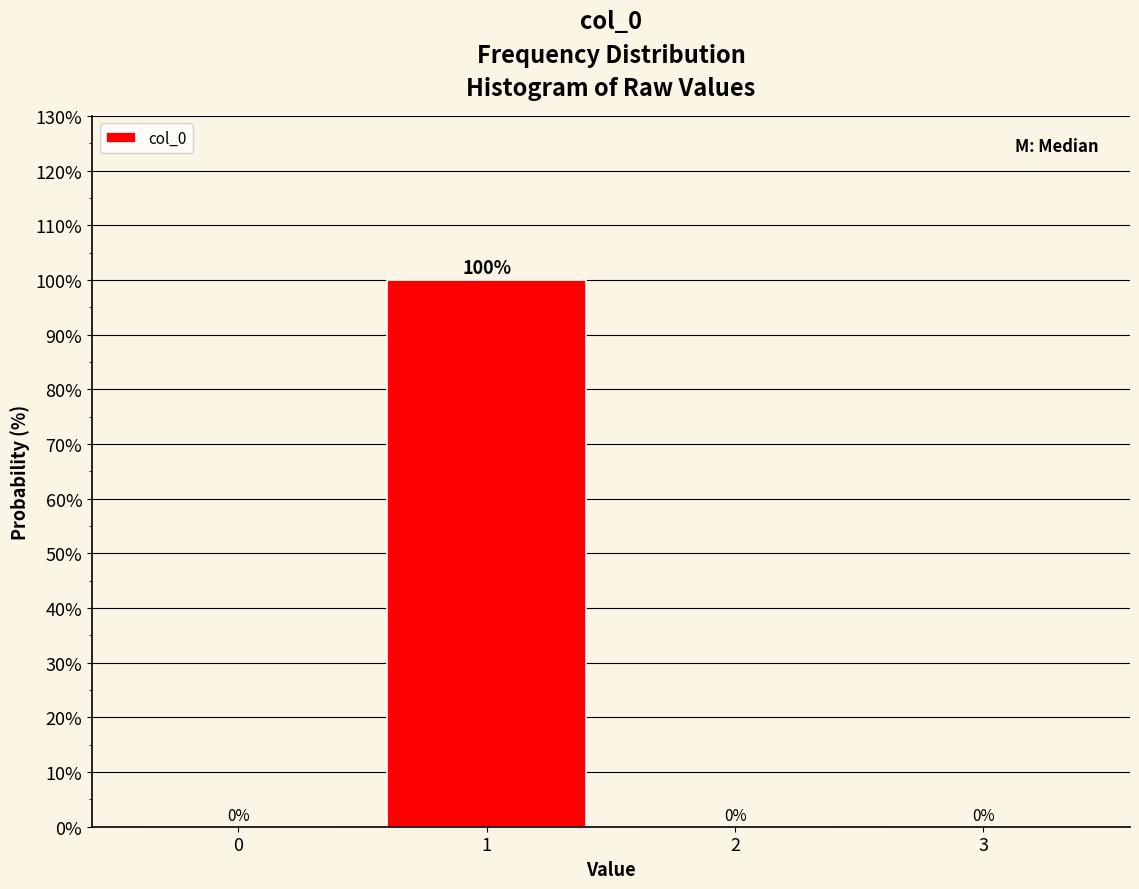

Reading left to right, transcribe this chart: for each bar, give the range it covers on the x-axis and its height.

-0.5 to 0.5: 0
0.5 to 1.5: 100
1.5 to 2.5: 0
2.5 to 3.5: 0